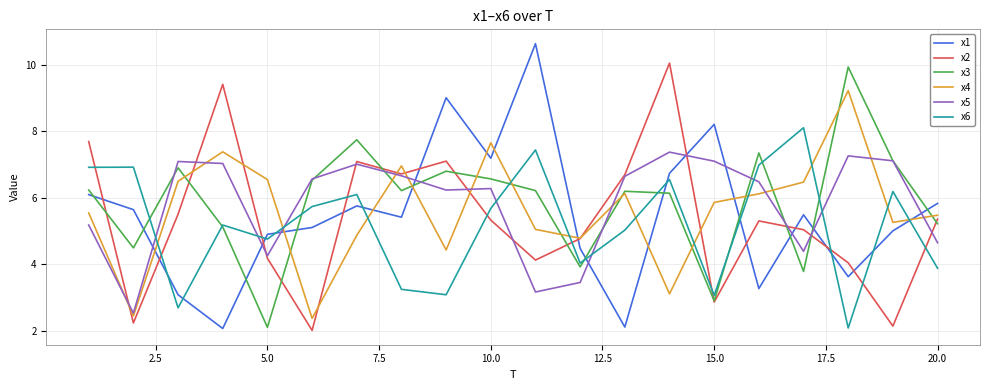

What is the highest value of the x6 series?

8.1